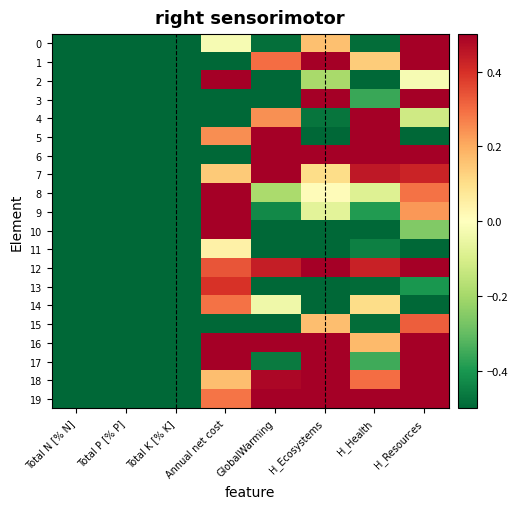

Which series has the widest spread of values?

6